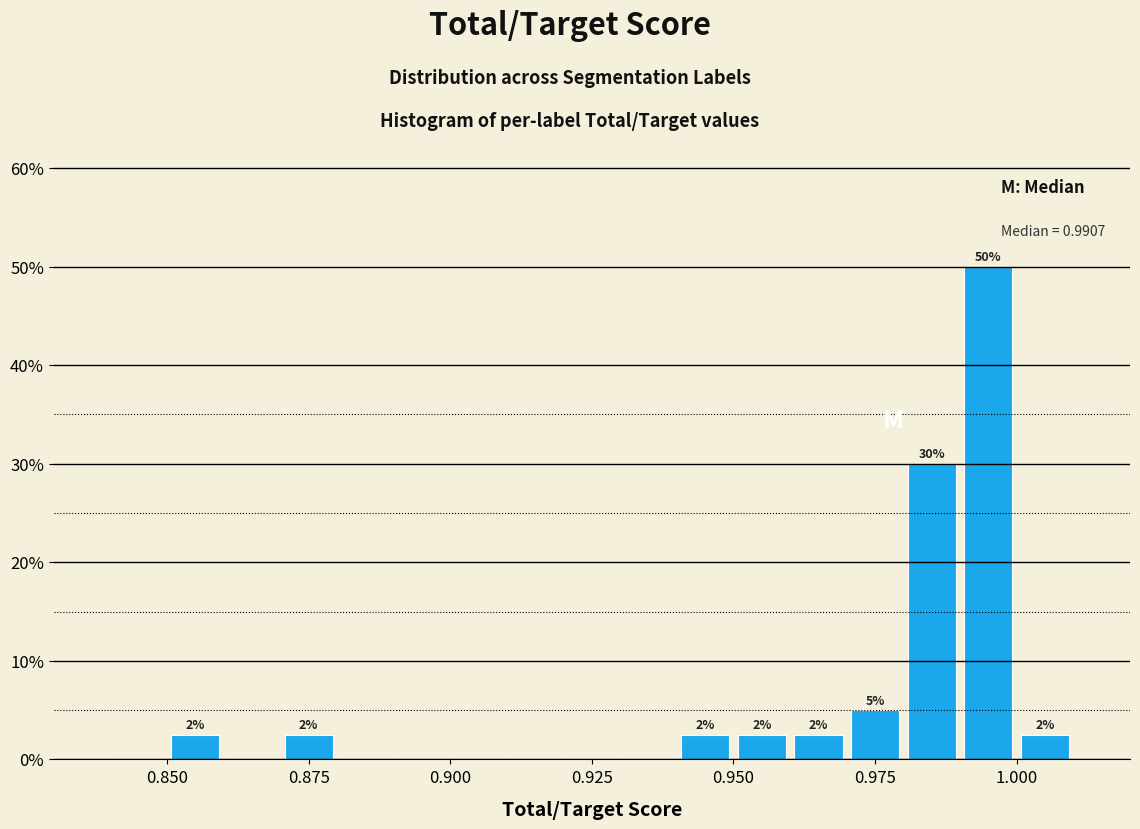

Around what value on the x-axis is the tallest bar? Give the approximate position of its centre, as read against the axis.

0.995